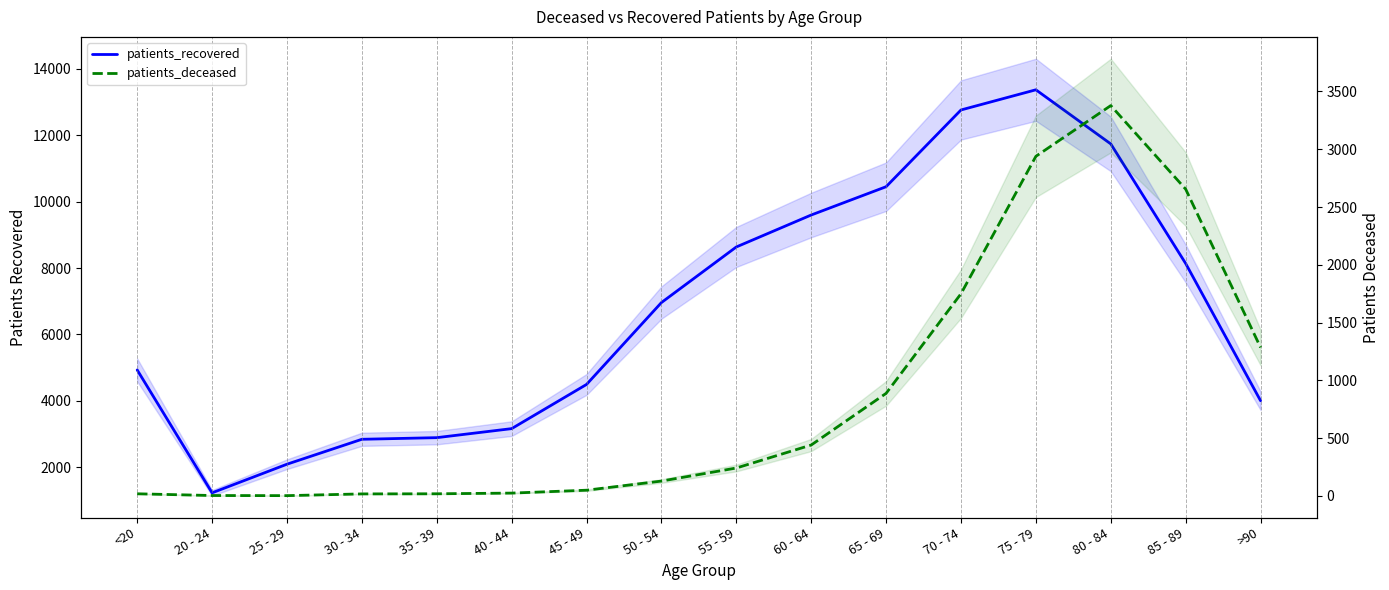

At which category does patients_deceased reach its first local peak?

80 - 84